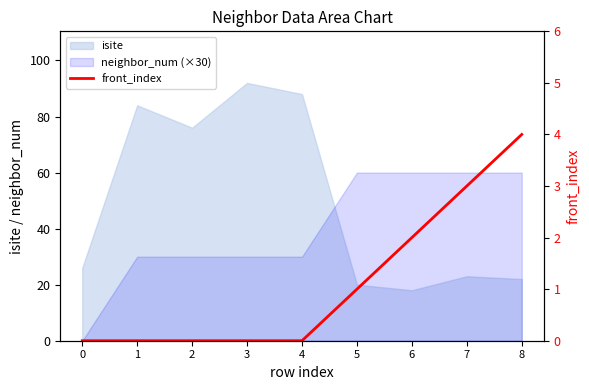

Reading left to right, what are all the values shown in this chart?

0=0	1=0	2=0	3=0	4=0	5=1	6=2	7=3	8=4